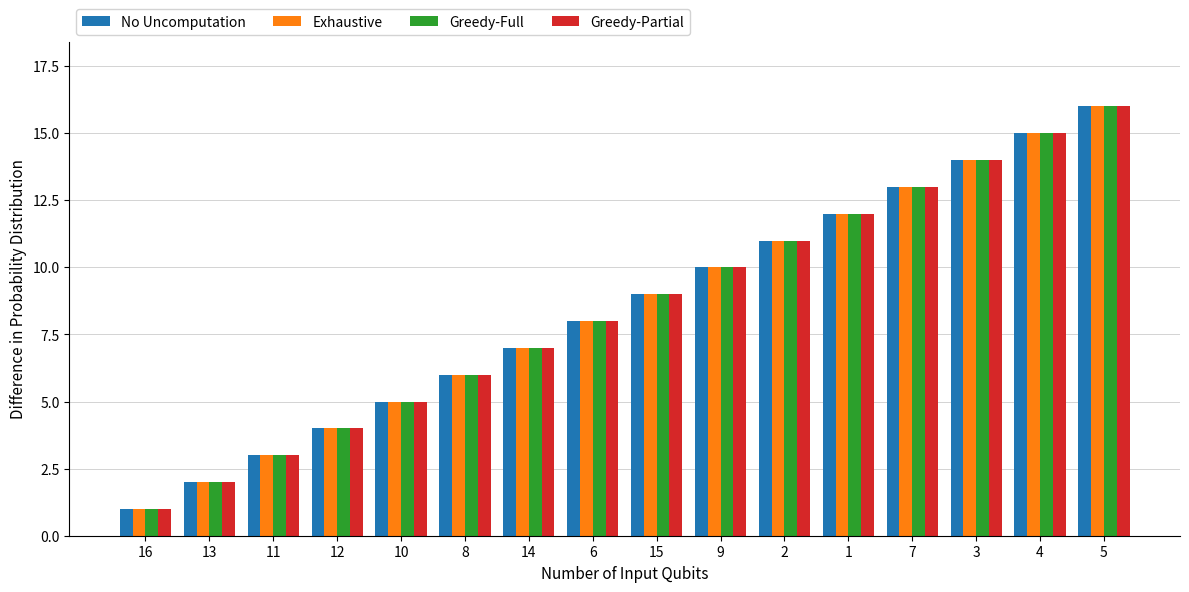

What is the sum of all Exhaustive values?

136